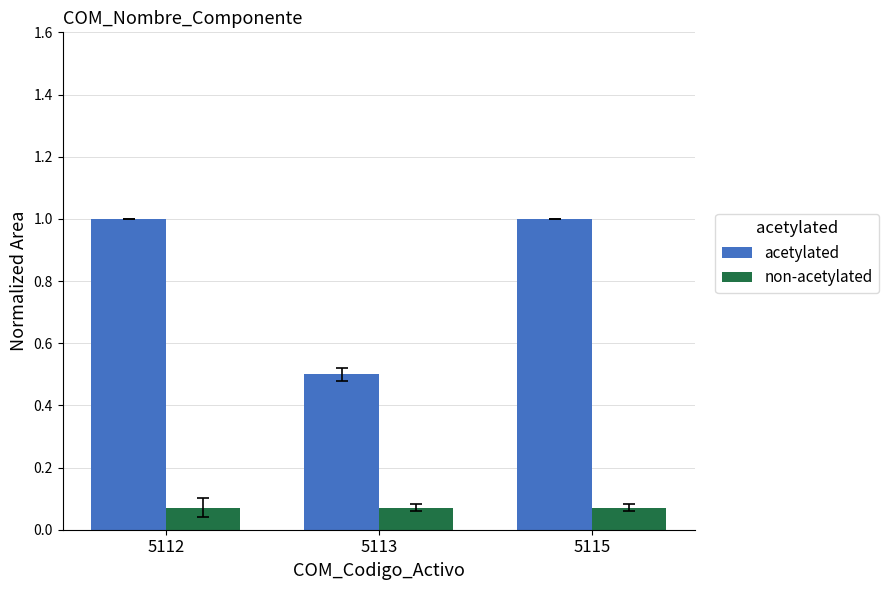

What is the sum of the acetylated values at 5115 and 5112?

2.0